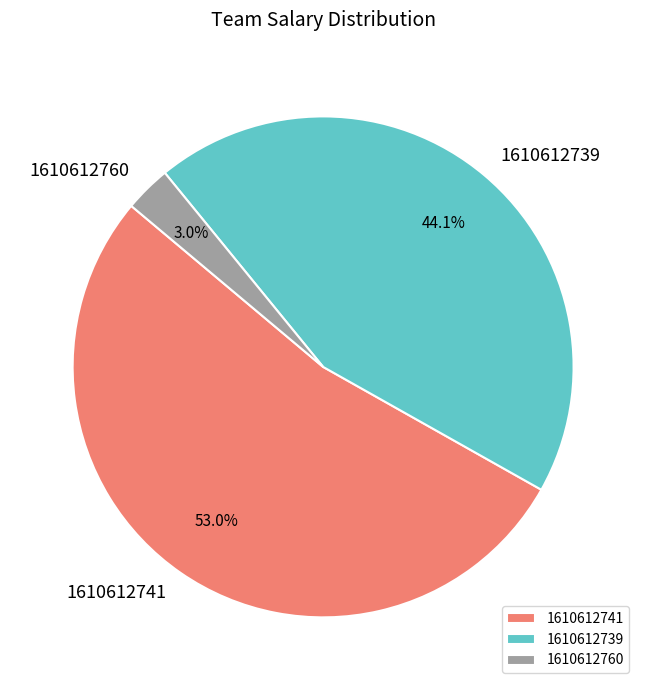

What percentage is the 1610612741 slice, to the nearest percent?

53%